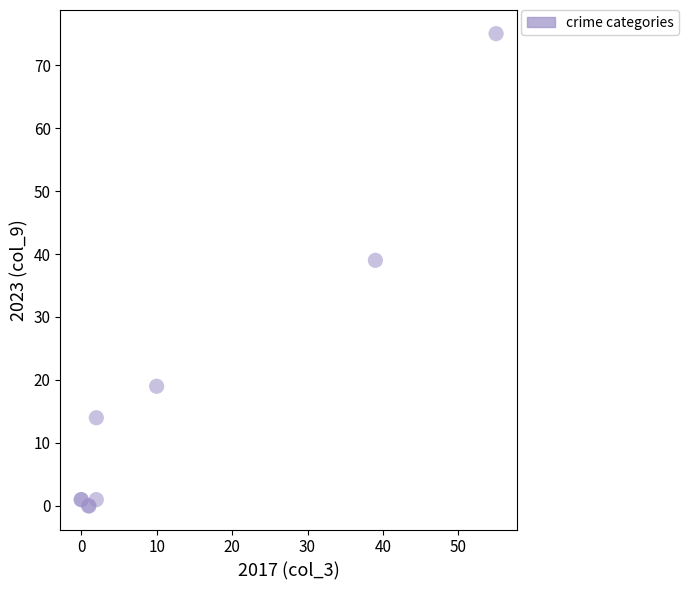

What Y value in the scatter plot is closest to 37?

39